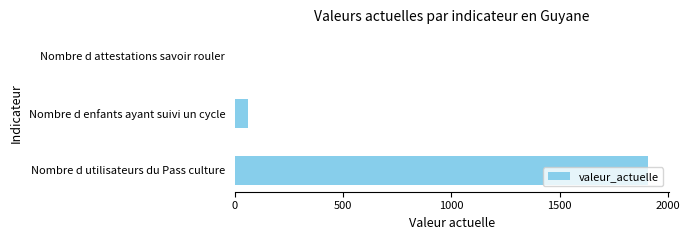

Which has a higher value, Nombre d enfants ayant suivi un cycle or Nombre d utilisateurs du Pass culture?

Nombre d utilisateurs du Pass culture